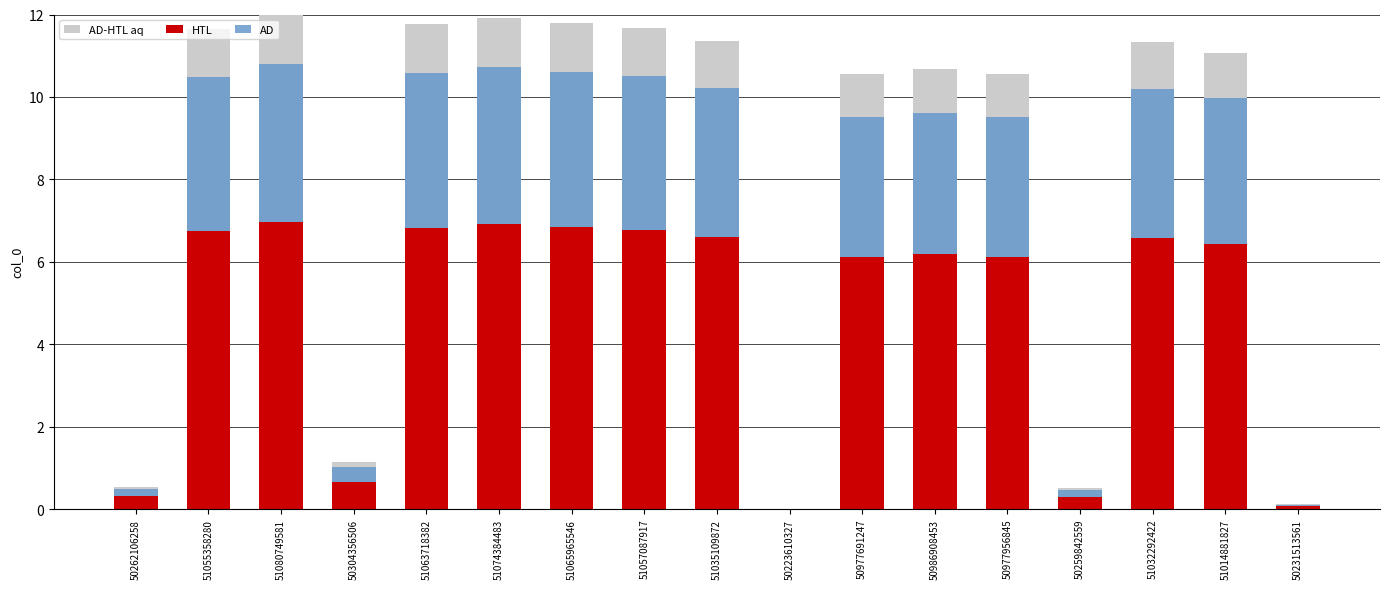

At which category is the sum across all series the highest?

51080749581